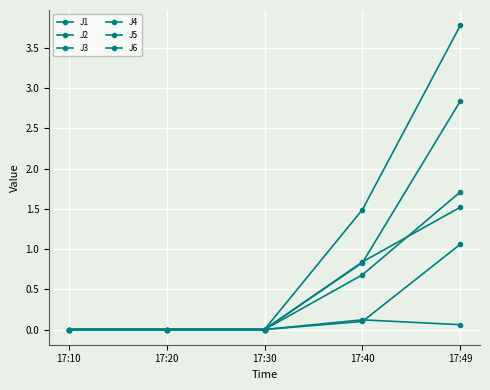

How many data points does each series have?

5